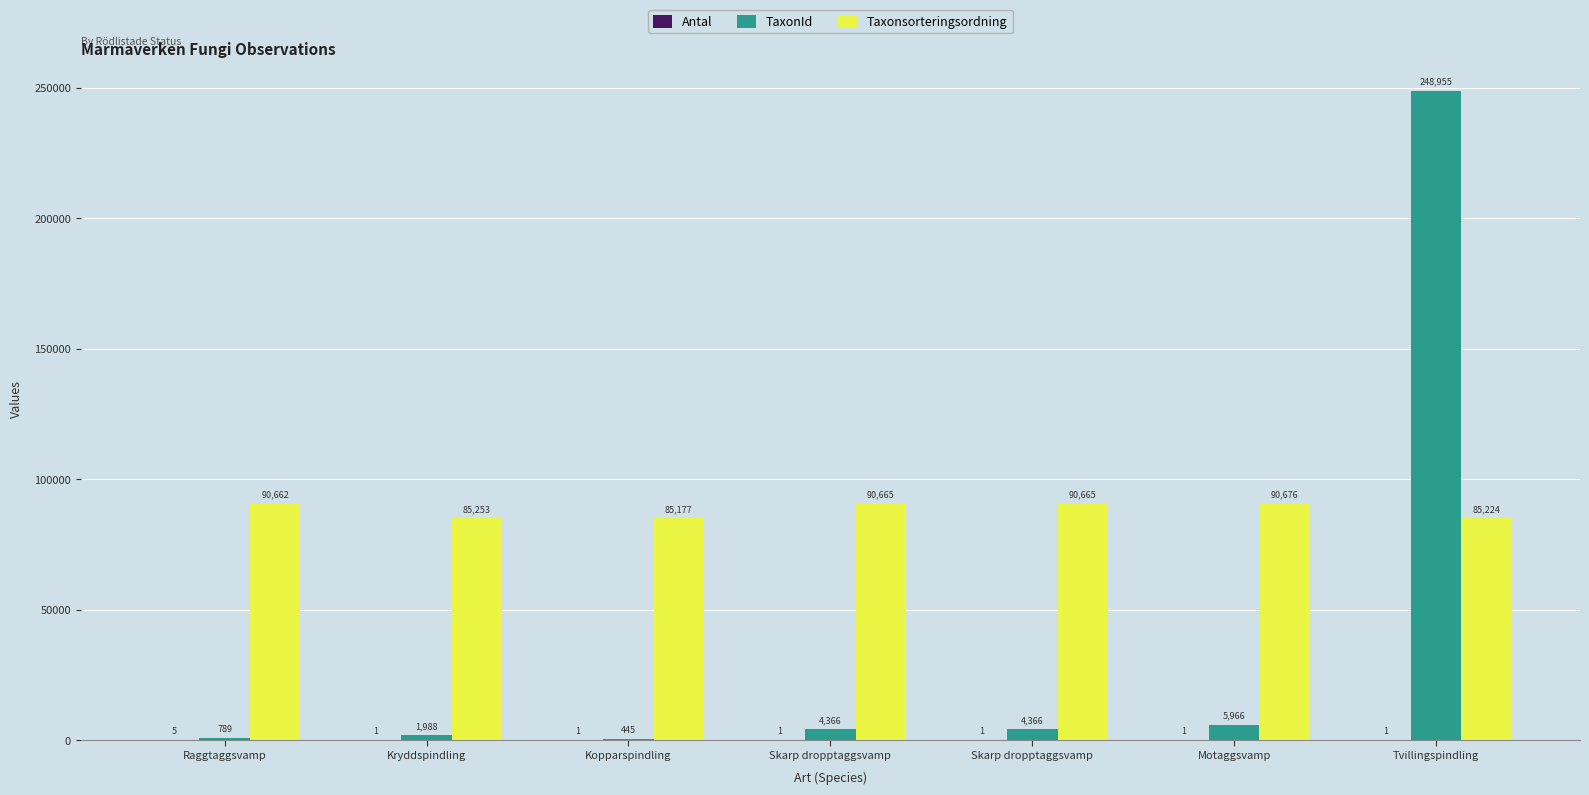

Count the Antal values in the range 1 to 2.

6